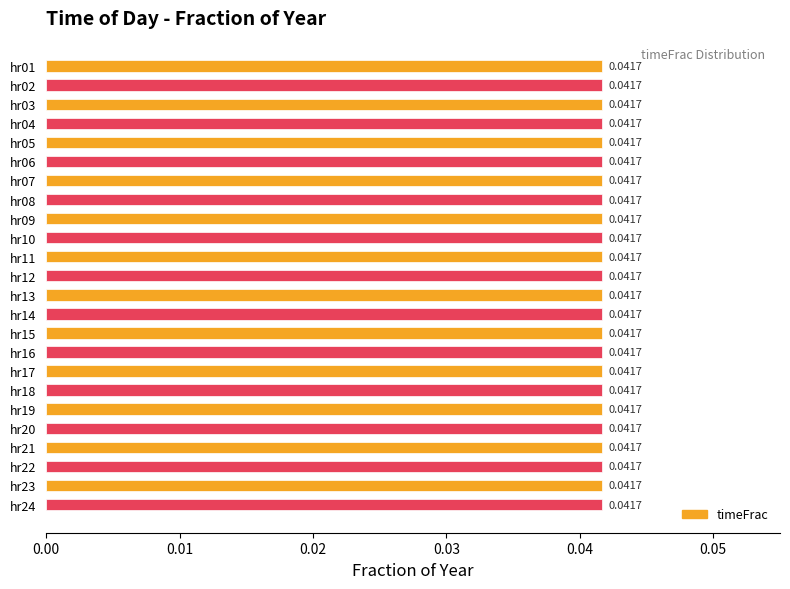

What is the sum of all values?

1.0